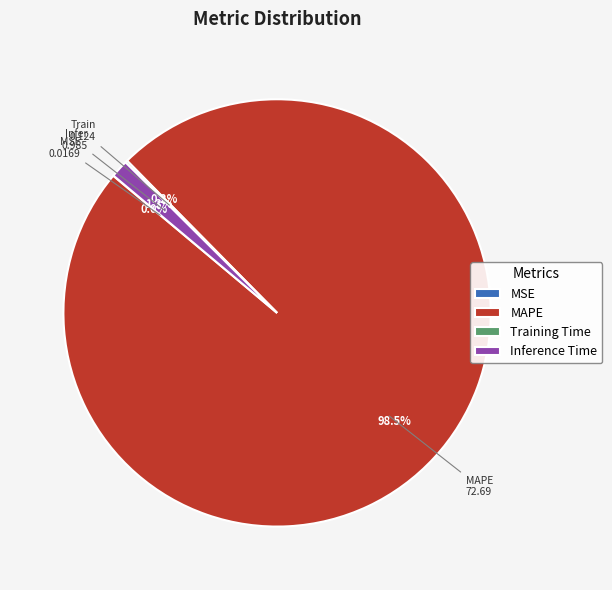

The Inference Time slice represents 15% of the pie. True or false?

False